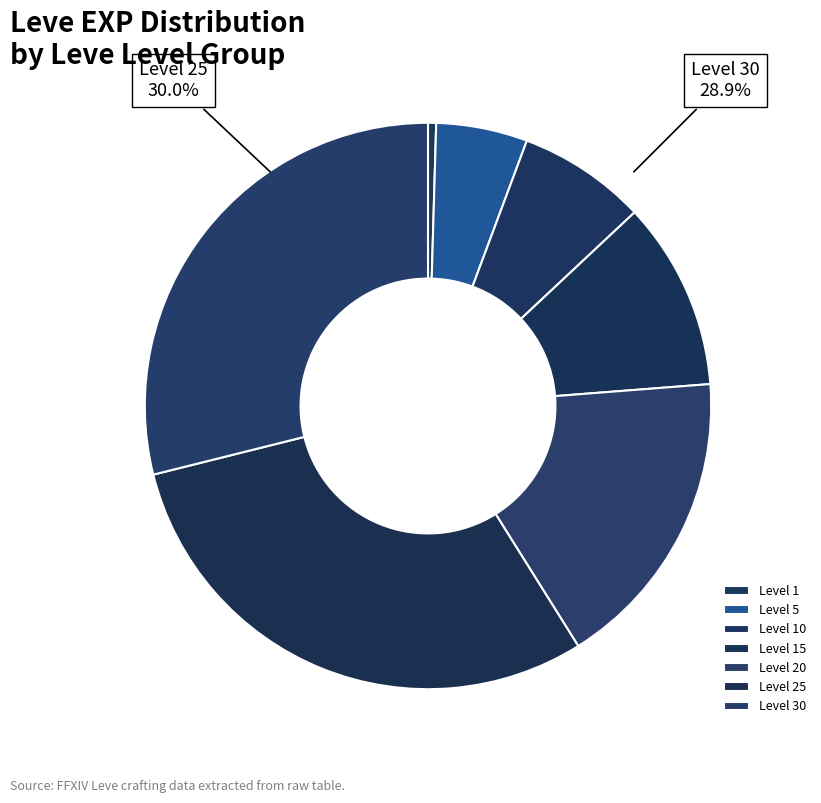

Which has a higher value, 1 or 1?

1